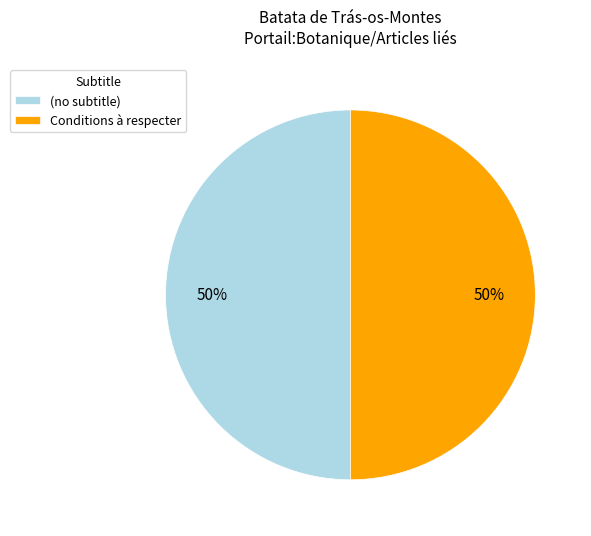

Is it true that (no subtitle) is 39% of the pie?

False